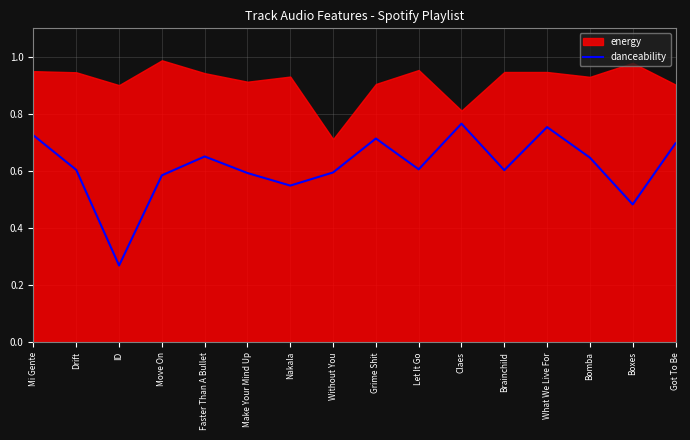

What is the label of the 8th point from the right?

Grime Shit